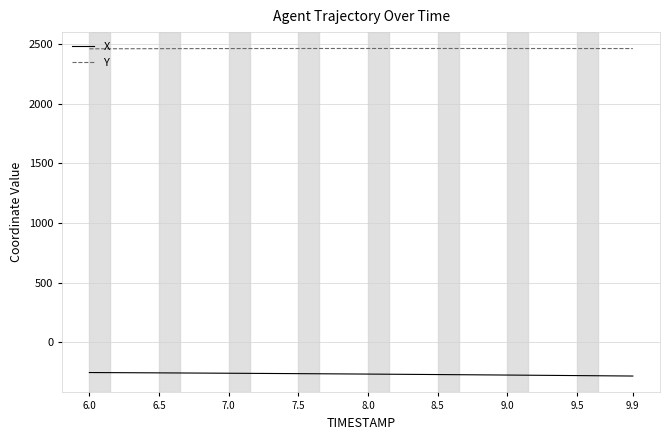

What is the lowest value of the X series?

-284.6